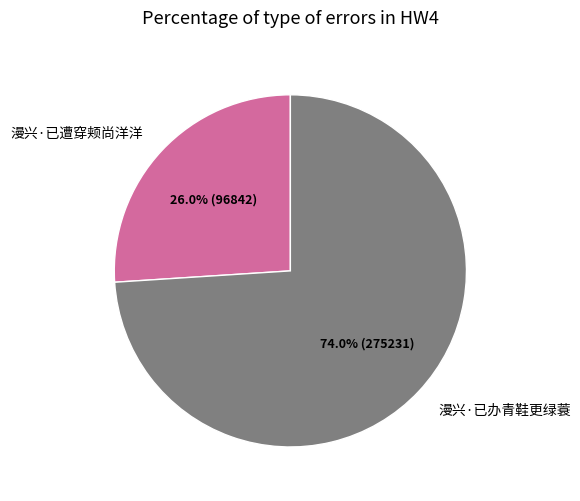

To the nearest percent, what portion does 漫兴·已遭穿颊尚洋洋 represent?

26%